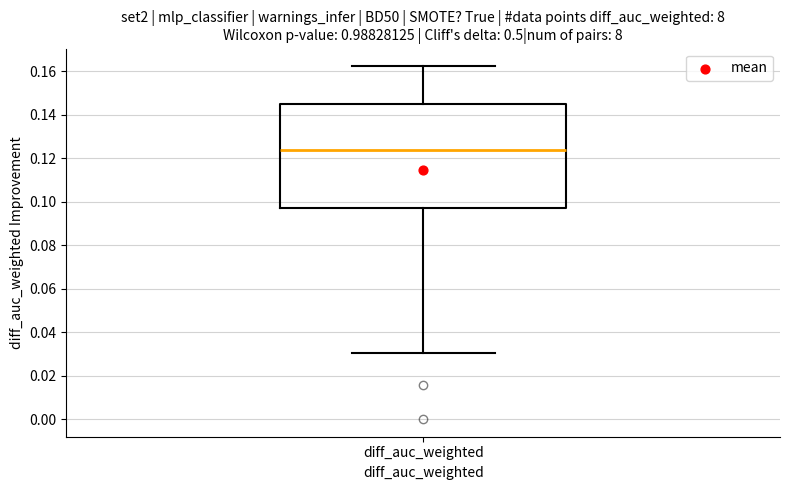

Where is the upper edge of the box for diff_auc_weighted on the y-axis? The values are not printed on the chart, so give them approximately, as read against the axis.

0.144